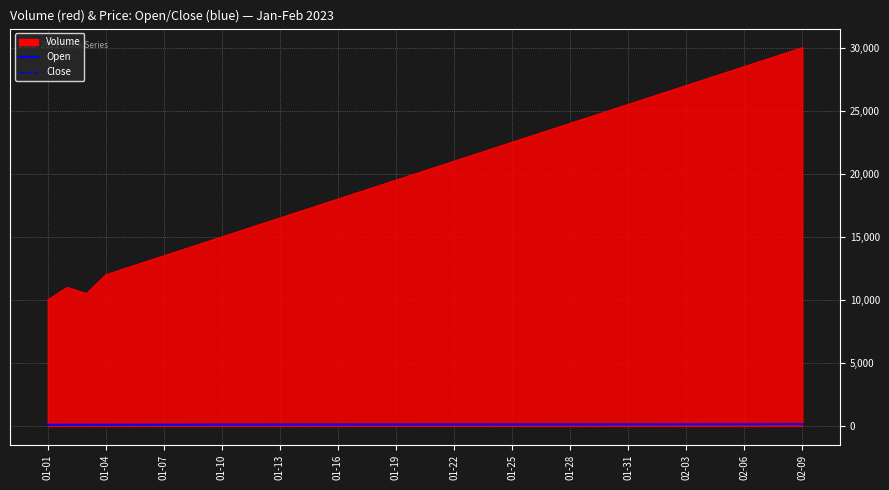

What is the minimum value for Open?

100